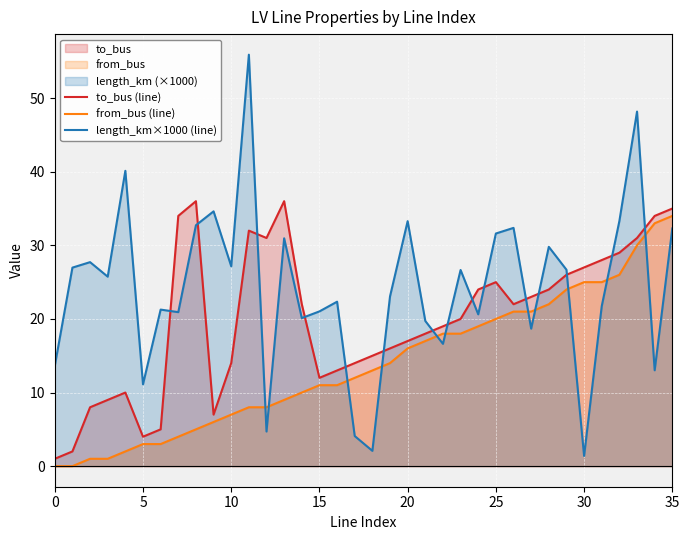

What is the difference between the length_km×1000 (line) values at 20 and 30?

31.9